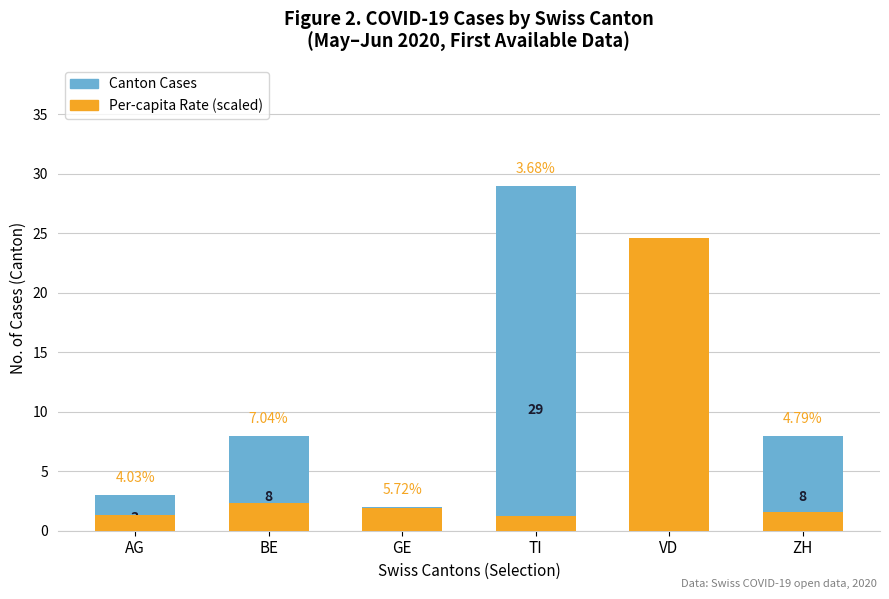

At which category does the chart reach its peak across all series?

TI